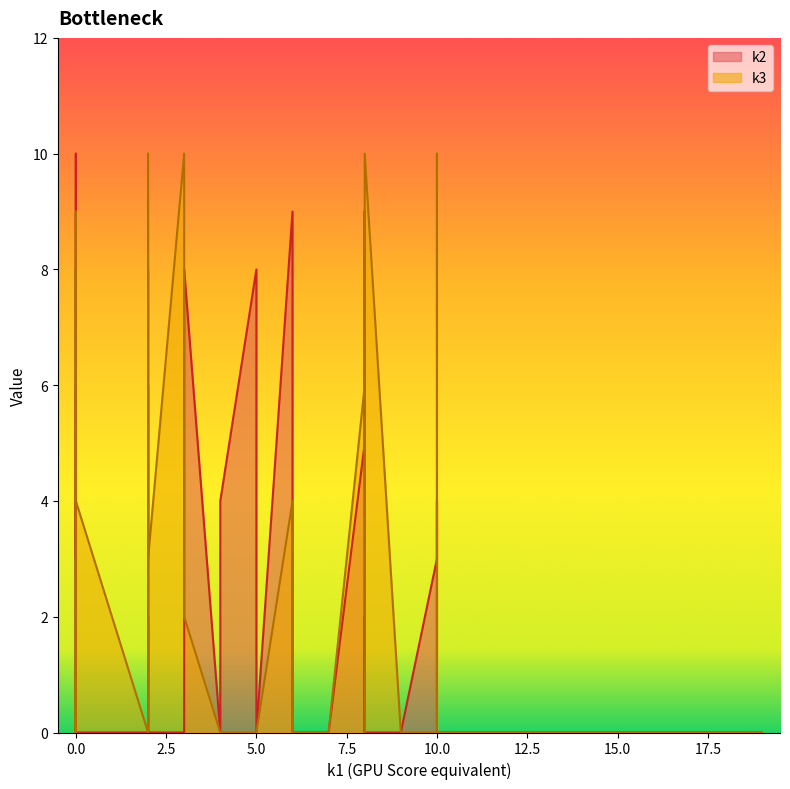

Reading right to left, extract all data points from this chart.

k2: 10	8	4	0	2	0	0	0	0	4	0	0	8	4	0	9	5	2	2	9	0	0	2	0	0	2	0	3	0	4	0	0	0	2	6	9	3	0	6	0
k3: 5	2	0	0	8	0	4	0	9	10	10	3	0	3	0	6	6	0	2	4	7	0	8	0	0	0	0	0	10	2	0	10	0	8	3	0	0	0	9	0